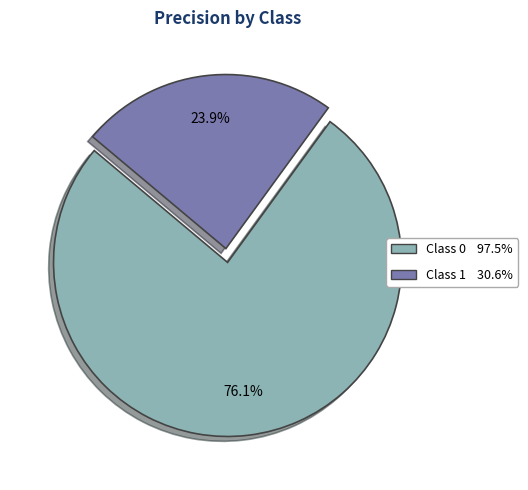

Does any single category account for the majority?

Yes